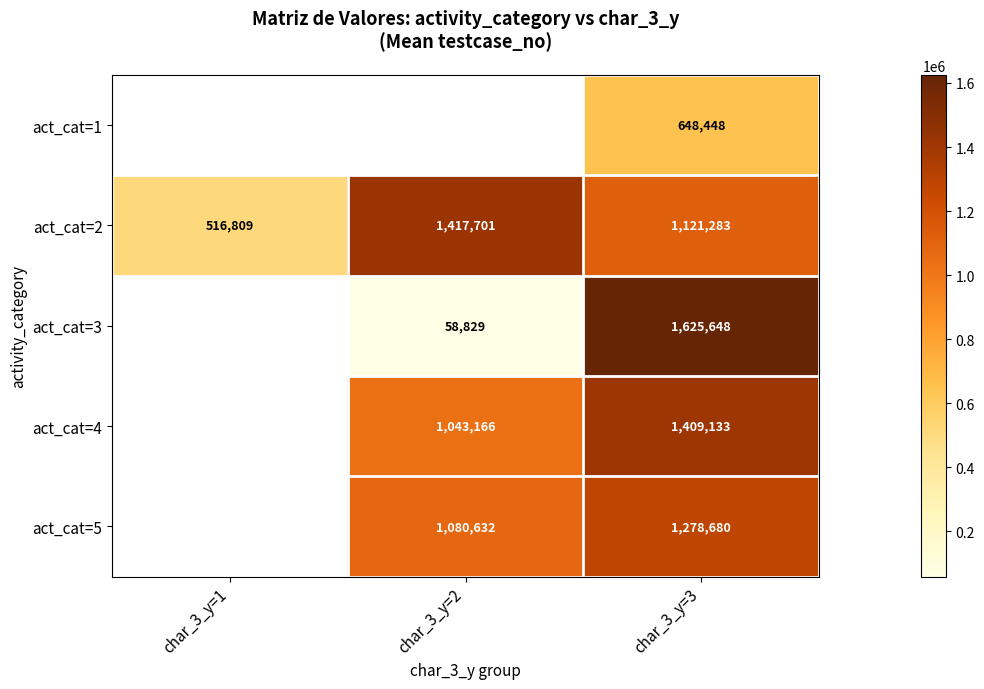

Is the value of act_cat=4 at char_3_y=2 greater than the value of act_cat=3 at char_3_y=3?

No